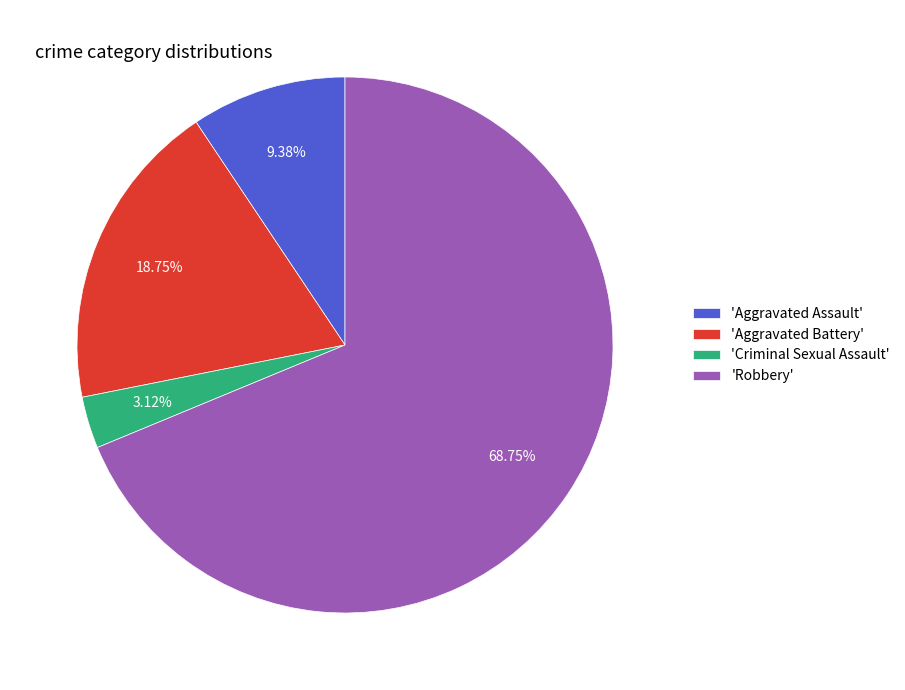

Do 'Aggravated Assault' and 'Aggravated Battery' together represent more than half of the pie?

No